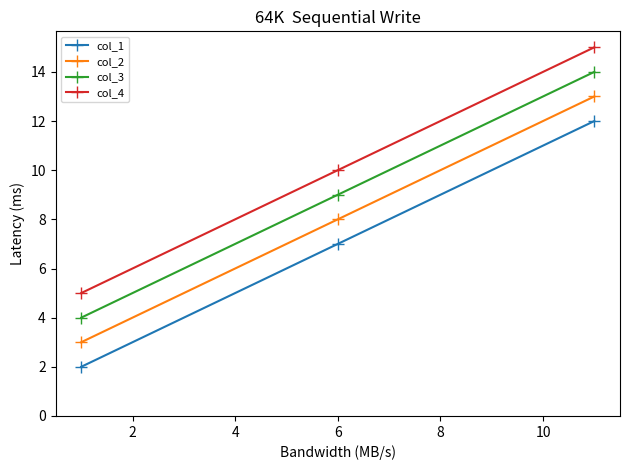

Reading left to right, list all the values displayed in this chart.

col_1: 2	7	12
col_2: 3	8	13
col_3: 4	9	14
col_4: 5	10	15